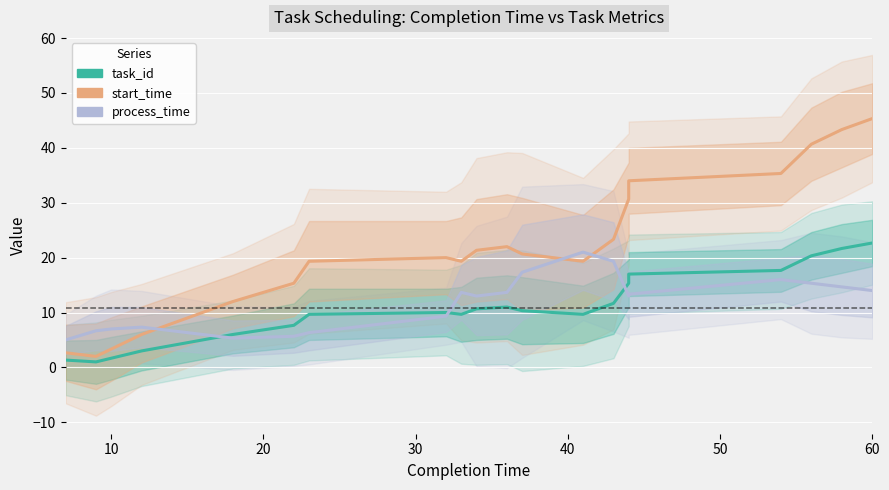

True or false: task_id has more than 1 interior local peaks.

True